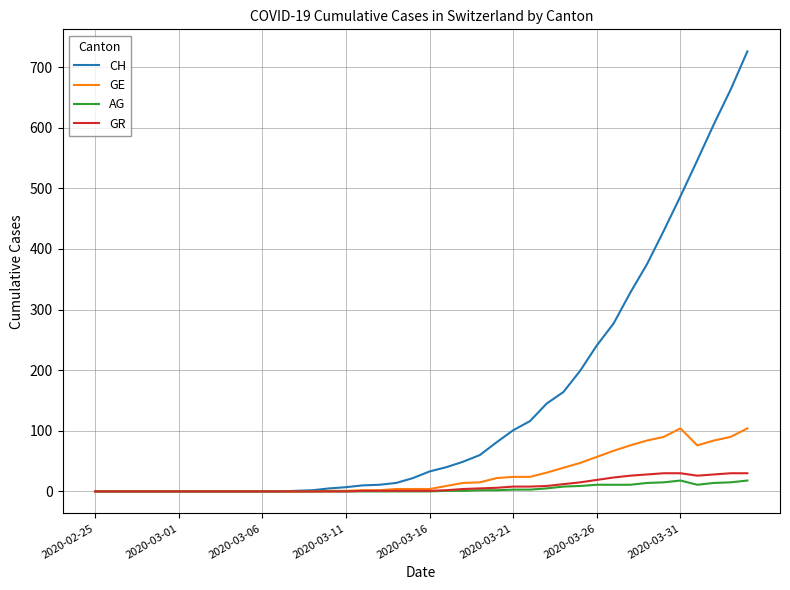

What is the maximum value shown in the chart?

726